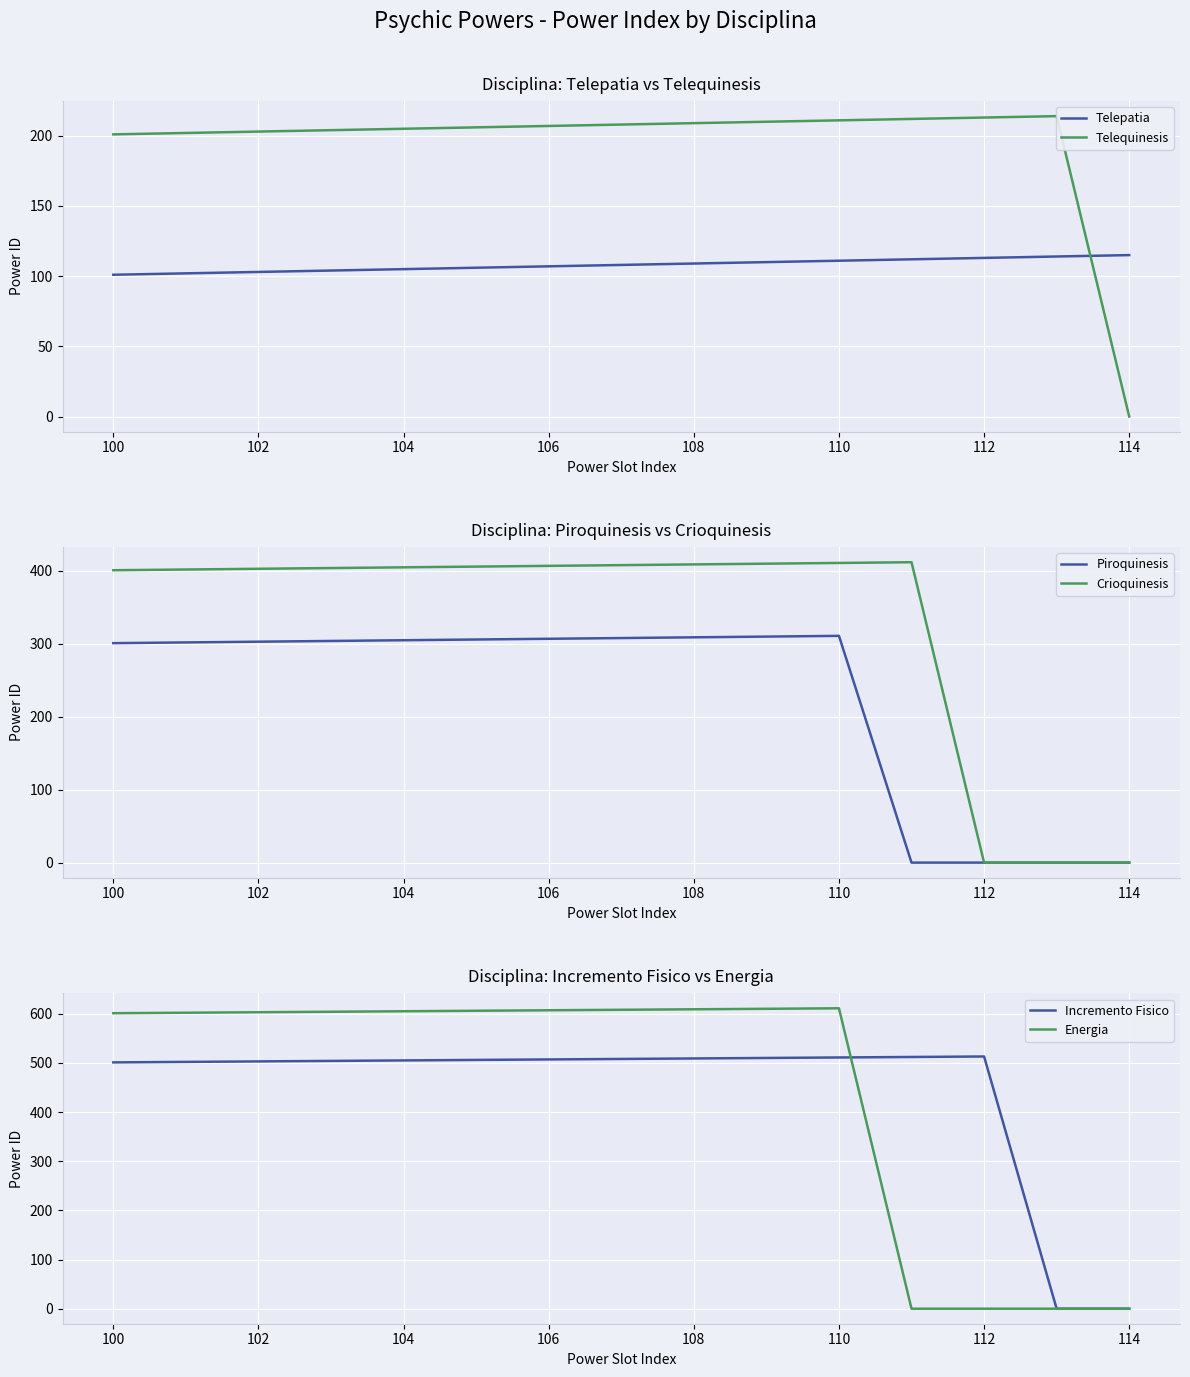

True or false: Energia and Telequinesis cross at least once.

True